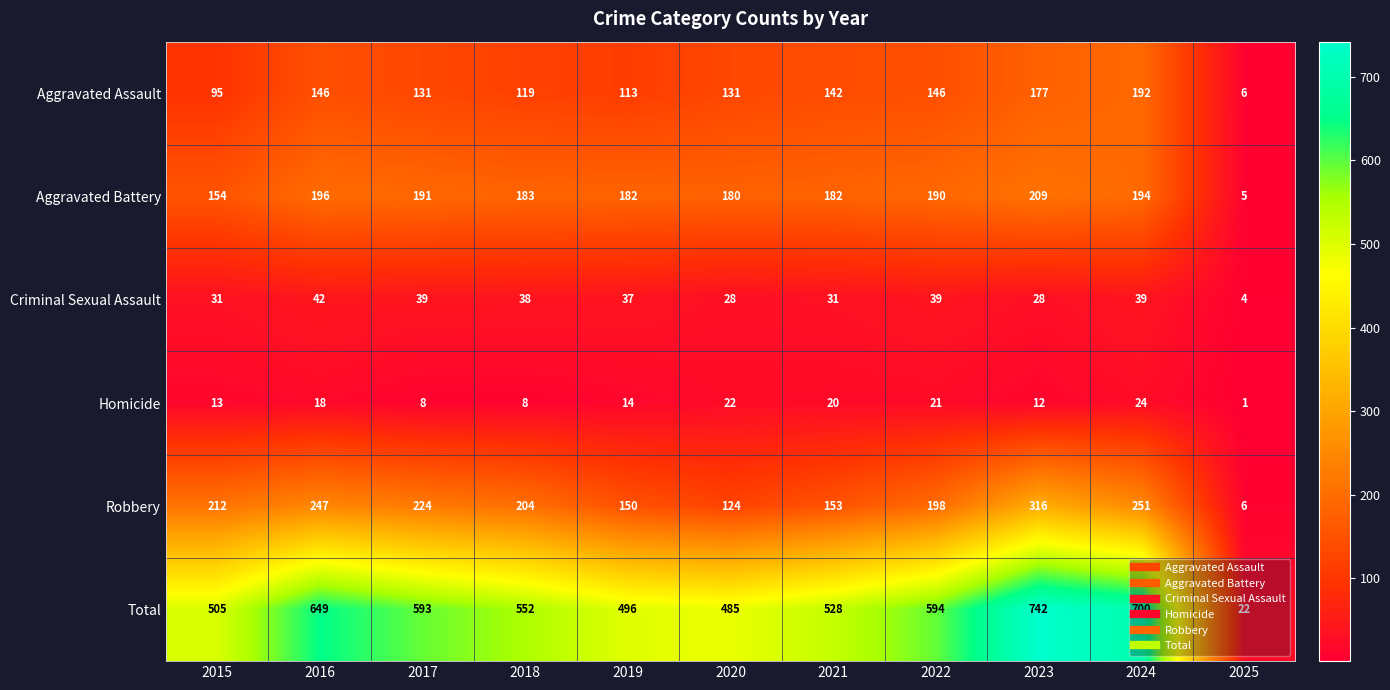

What is the highest value of the Robbery series?

316